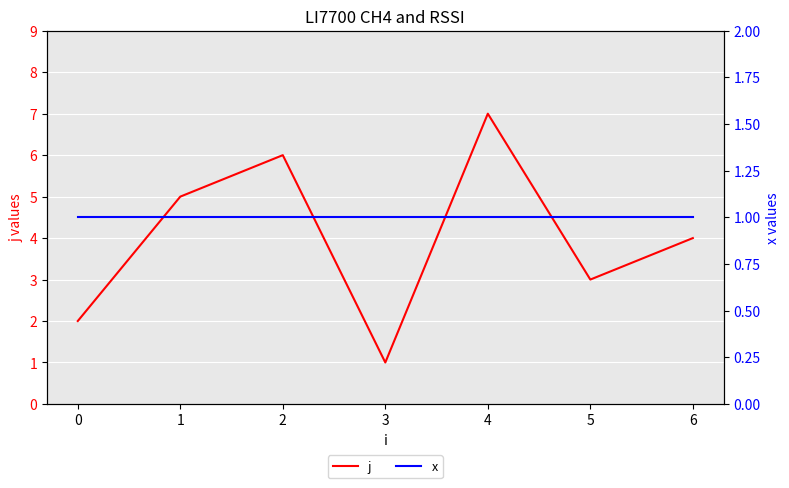

How many data points does each series have?

7